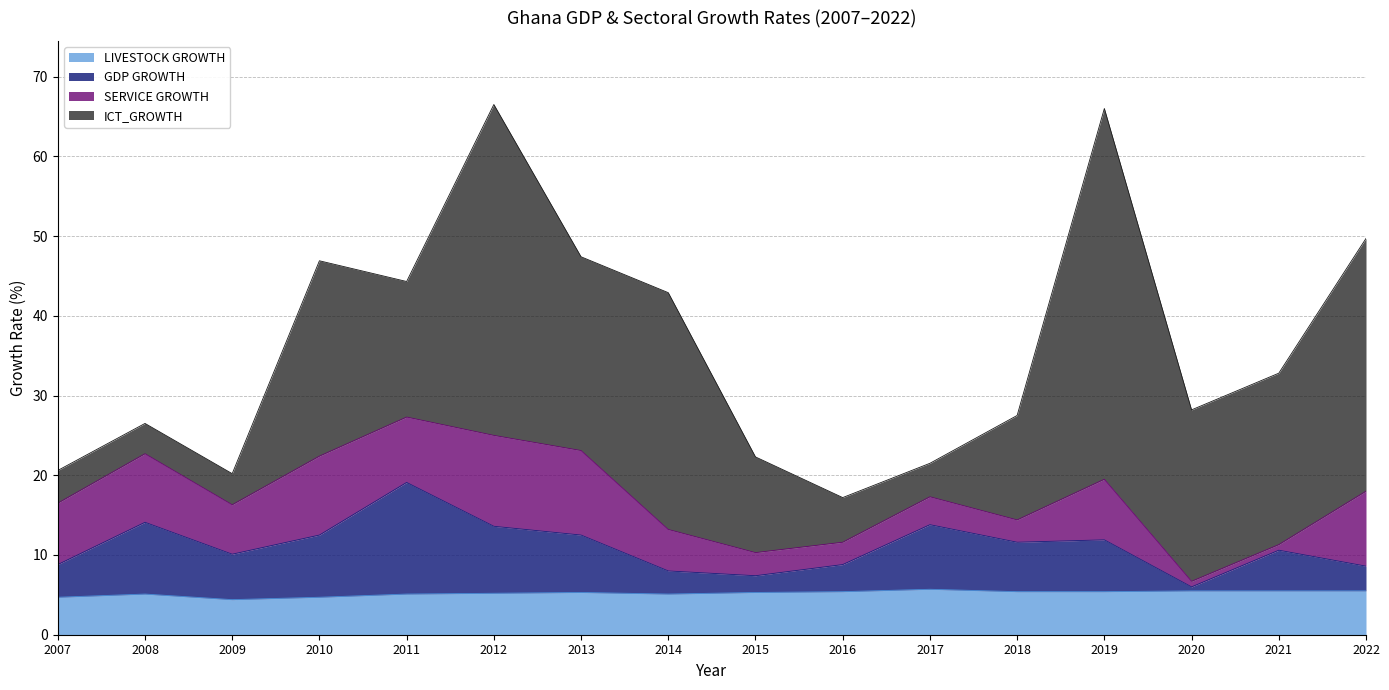

What is the total value across all series at 2013?

47.4